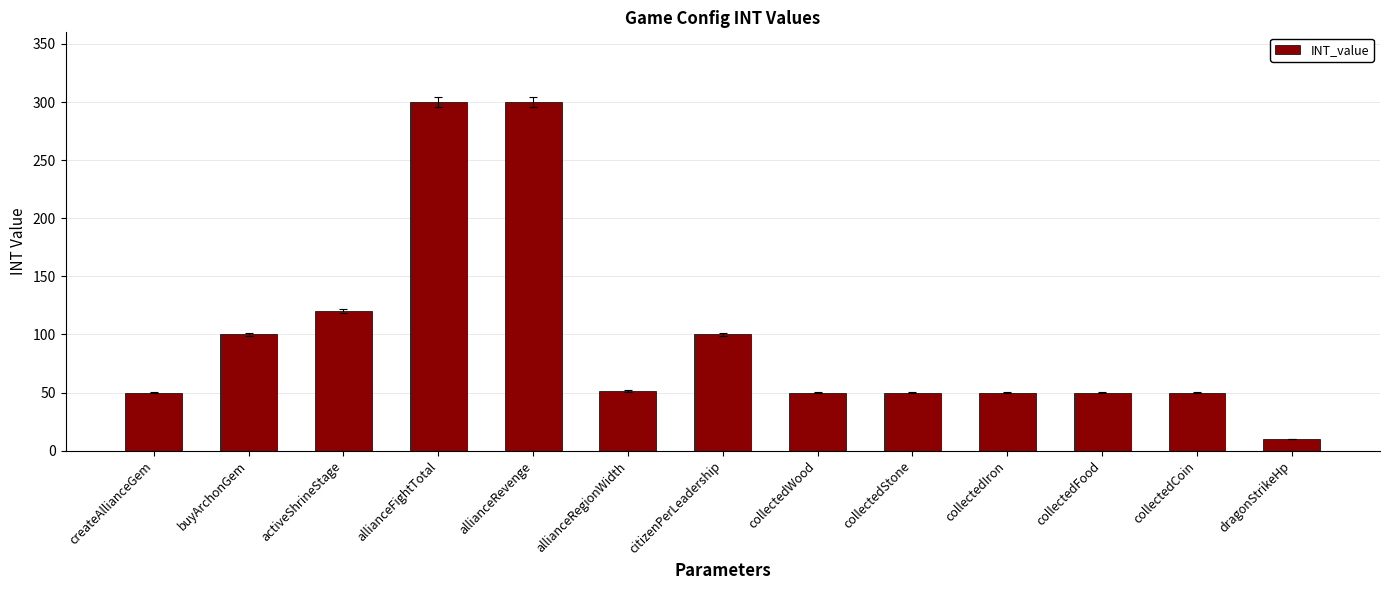

How many data points are less than 50?

1